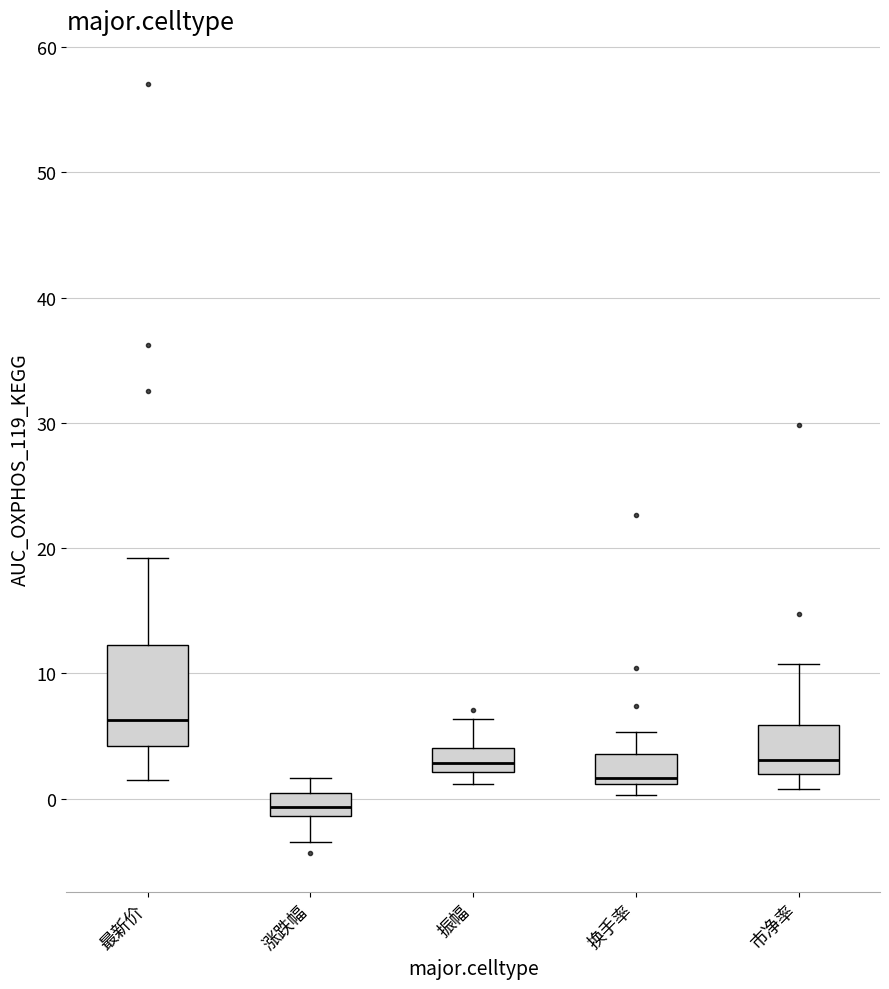

Comparing the boxes themselves (not the whiskers), which one is the tallest?

最新价